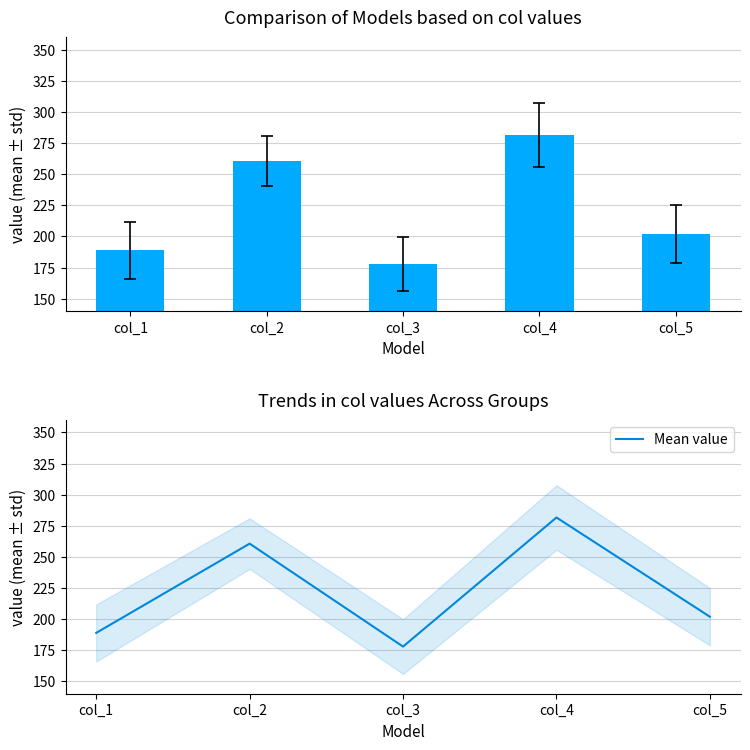

The value at col_4 is 281.6. True or false?

True